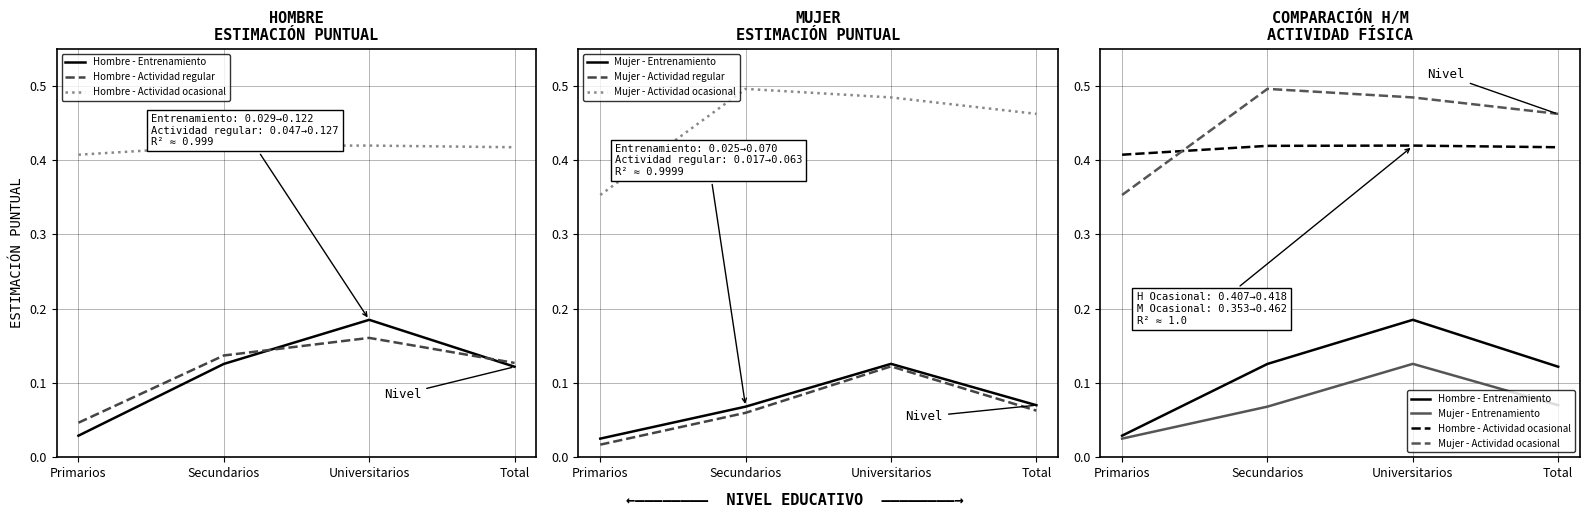

List the labels in order of Hombre - Actividad regular value, smallest first.

Primarios, Total, Secundarios, Universitarios